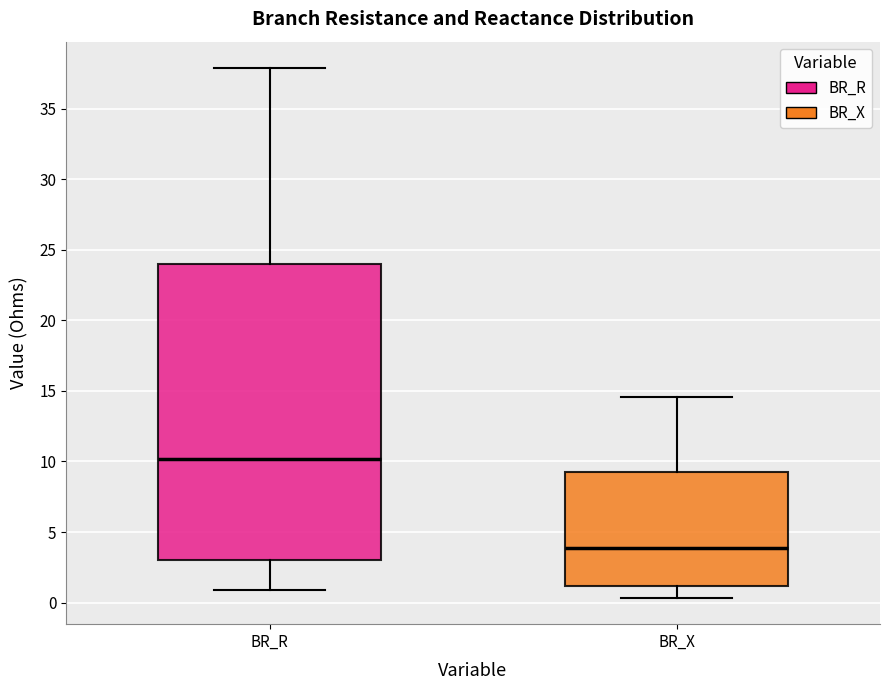

Which box is the tallest, from its lower edge to its upper edge?

BR_R